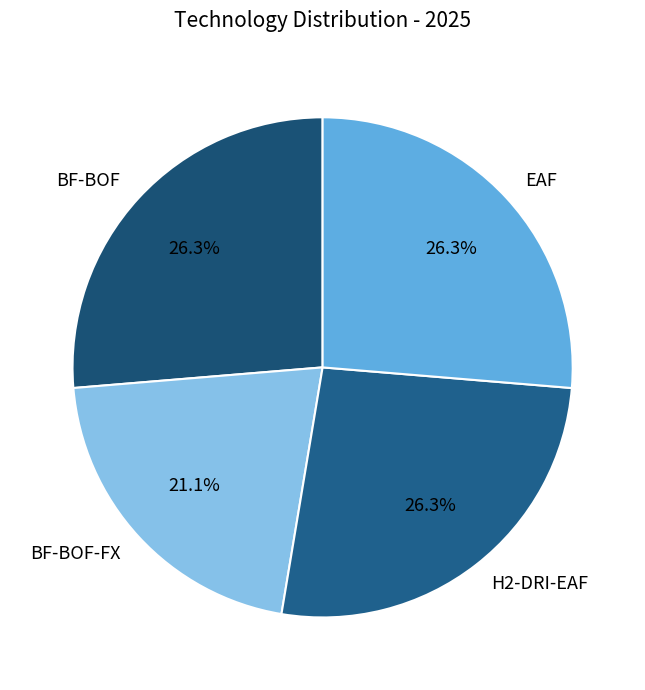

The BF-BOF-FX slice represents 21% of the pie. True or false?

True